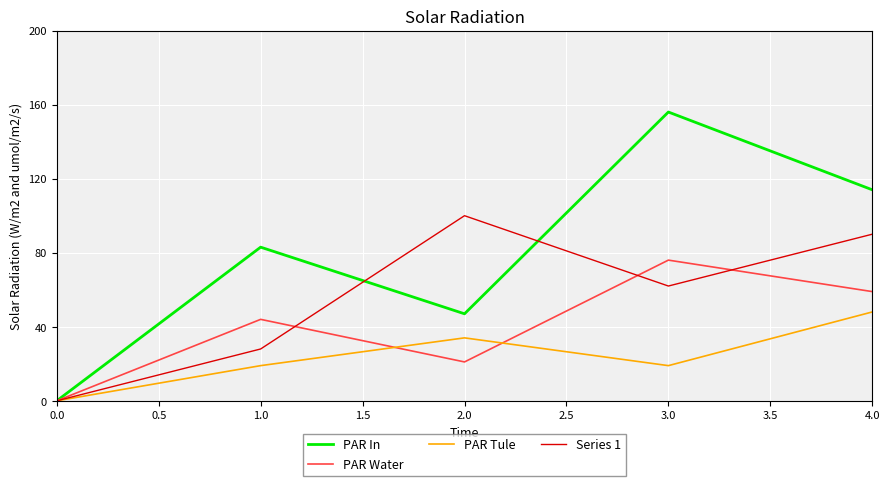

Rank the series by their average value, from lowest to highest.

PAR Tule, PAR Water, Series 1, PAR In